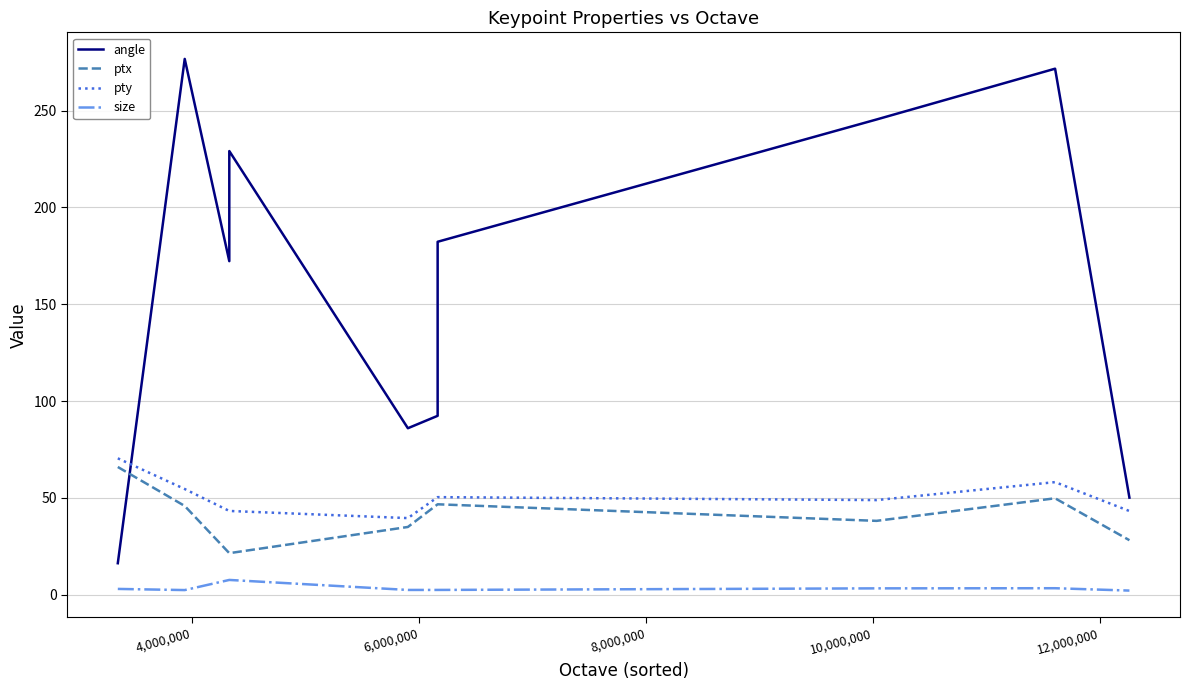

What is the average value of the pty series?

50.2